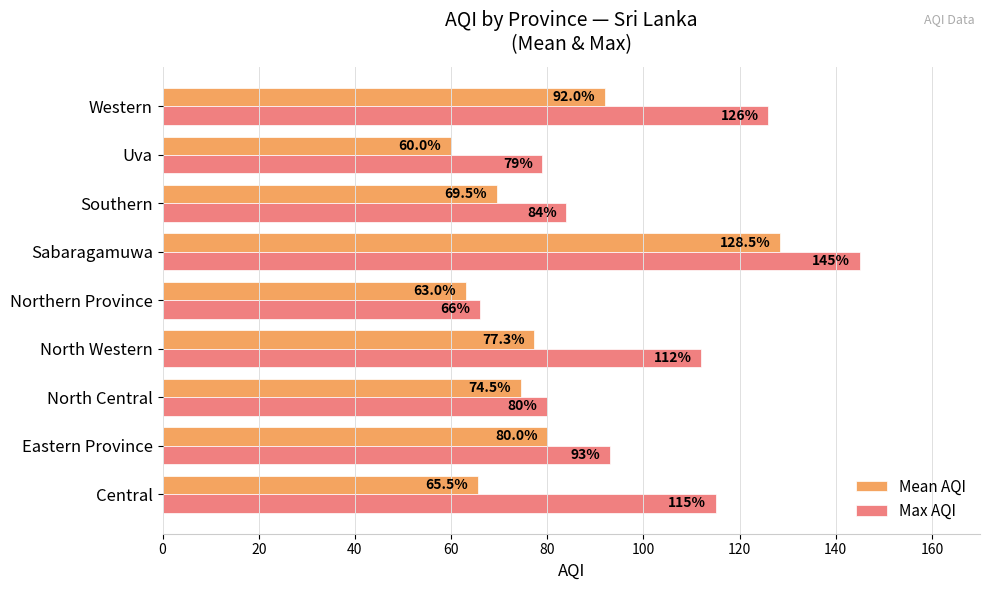

Rank the series by their maximum value, from lowest to highest.

Mean AQI, Max AQI